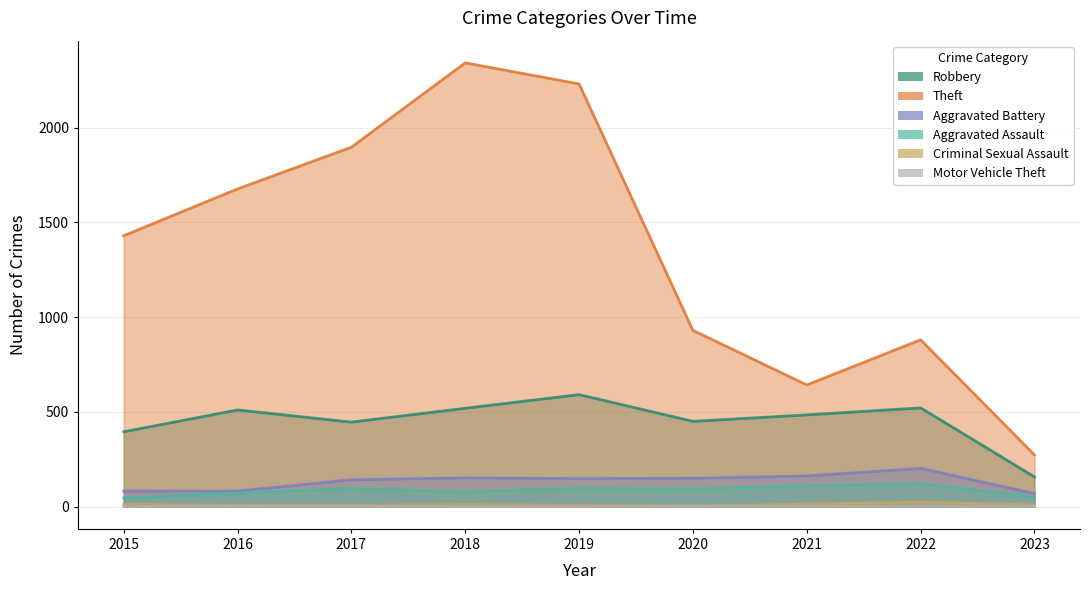

How many data points in Criminal Sexual Assault are above 10?

4